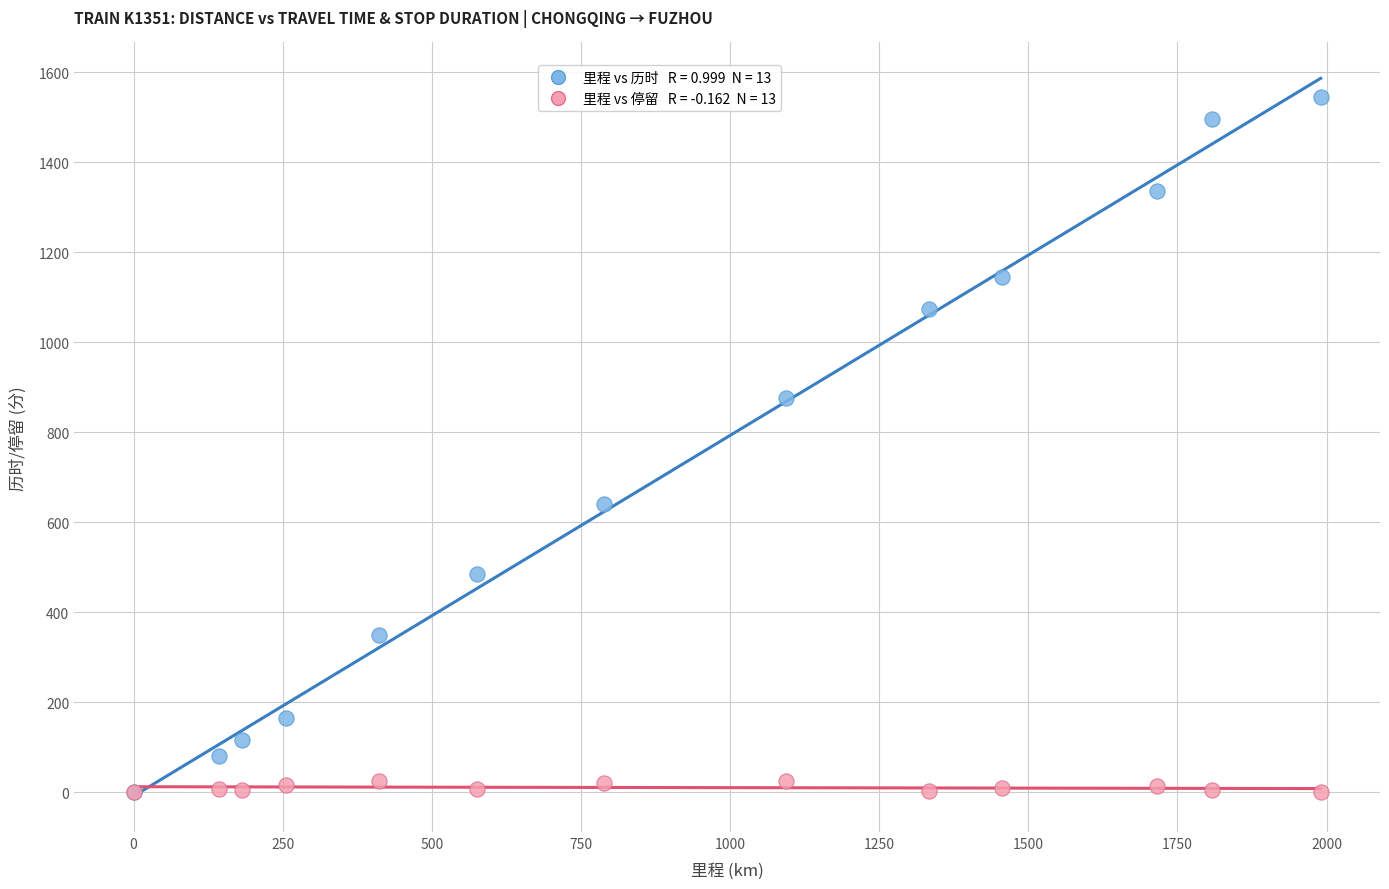

Across all series, what Y value is closest to 772?

876